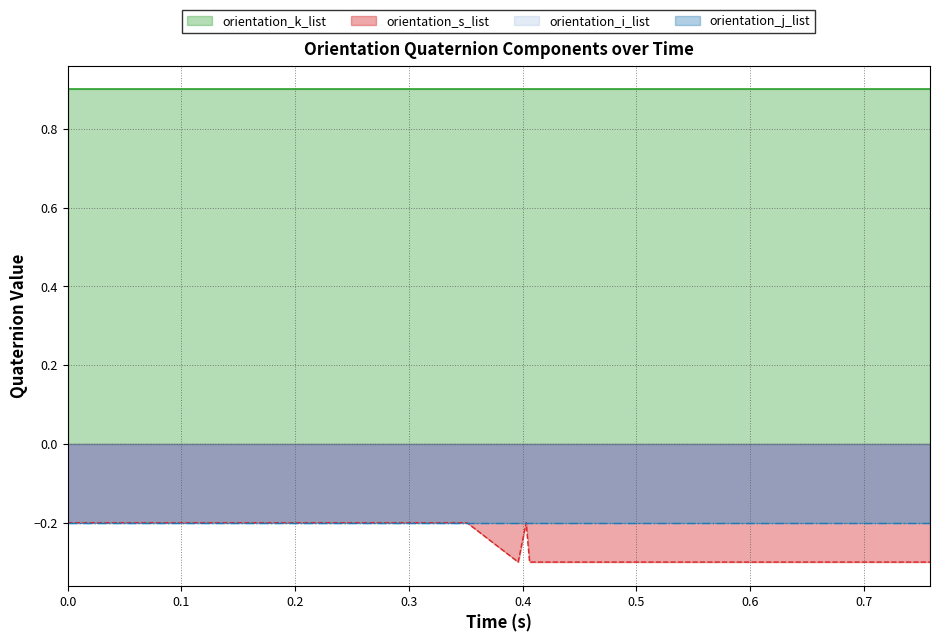

Is it true that orientation_s_list equals -0.2 at 25?

False